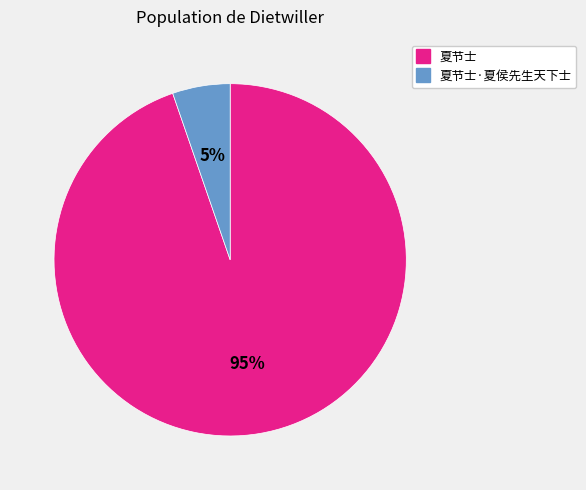

Does any single category account for the majority?

Yes